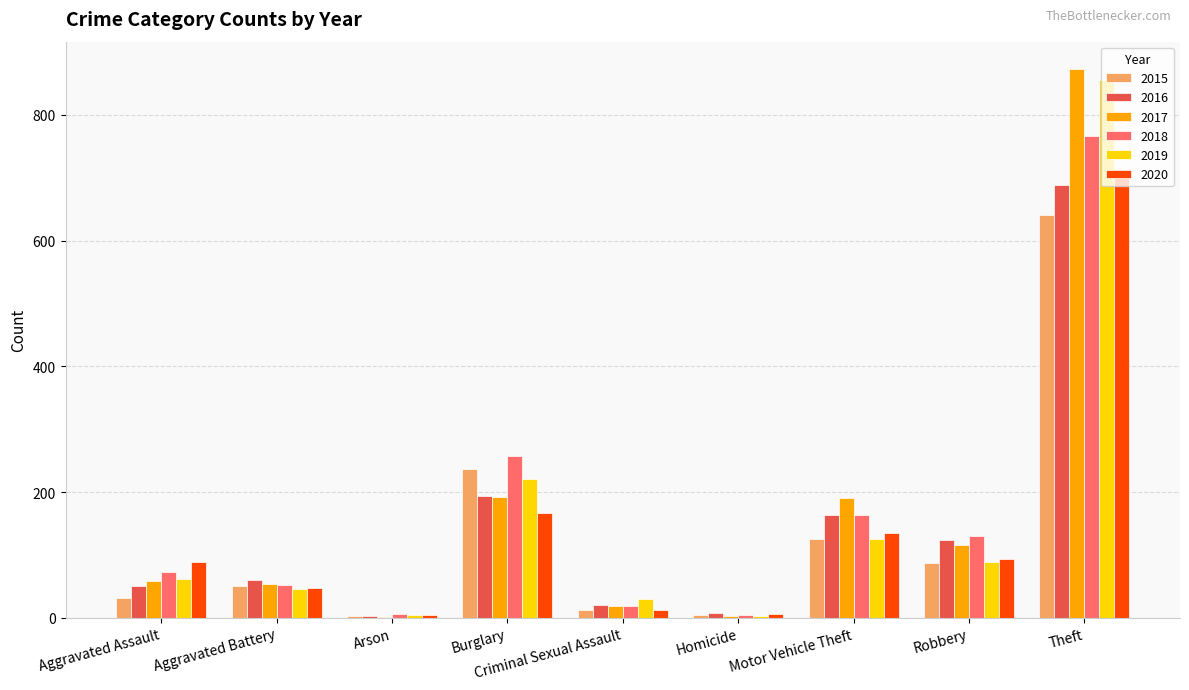

Which series has the largest range (max minus min)?

2017